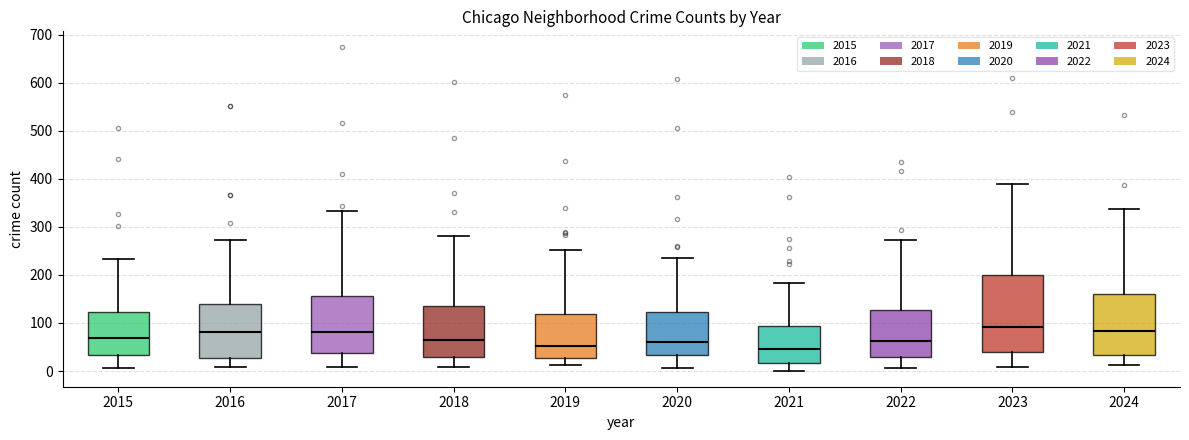

Reading left to right, read every box against the y-axis: the position of its median line, the range the box covers, and the ends of its whiskers. The values are not printed on the chart, so give them approximately, as read against the axis.

2015: median 70, box 30 to 120, whiskers 10 to 230
2016: median 80, box 30 to 140, whiskers 10 to 270
2017: median 80, box 40 to 160, whiskers 10 to 330
2018: median 70, box 30 to 140, whiskers 10 to 280
2019: median 50, box 30 to 120, whiskers 10 to 250
2020: median 60, box 30 to 120, whiskers 10 to 240
2021: median 50, box 20 to 90, whiskers 0 to 180
2022: median 60, box 30 to 130, whiskers 10 to 270
2023: median 90, box 40 to 200, whiskers 10 to 390
2024: median 80, box 30 to 160, whiskers 10 to 340